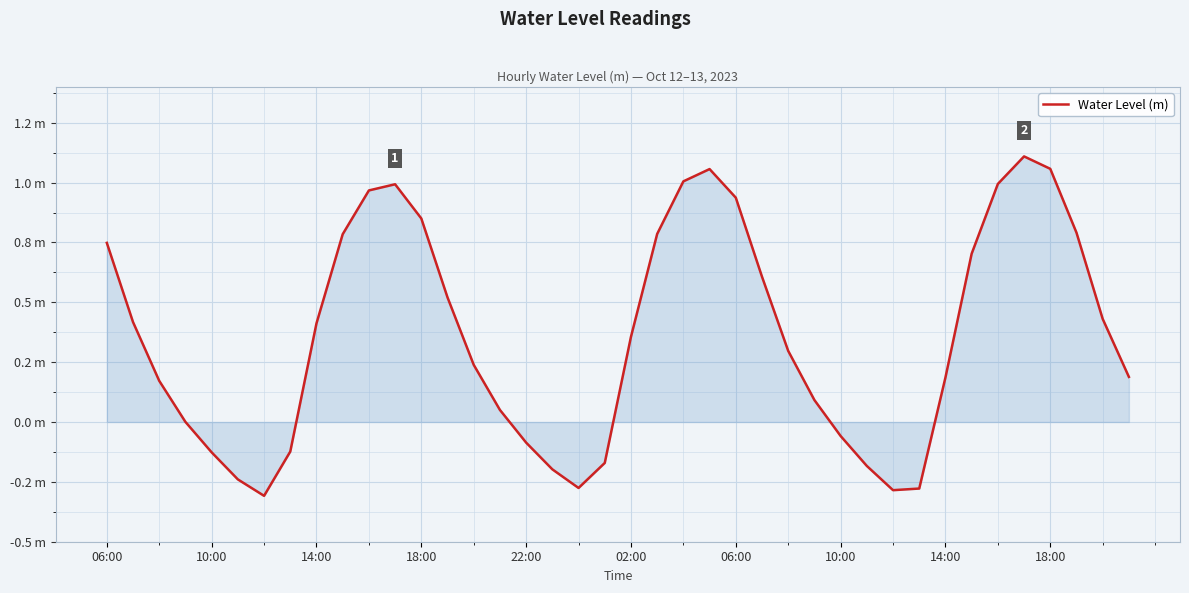

Does the chart display data point markers on the line(s)?

No